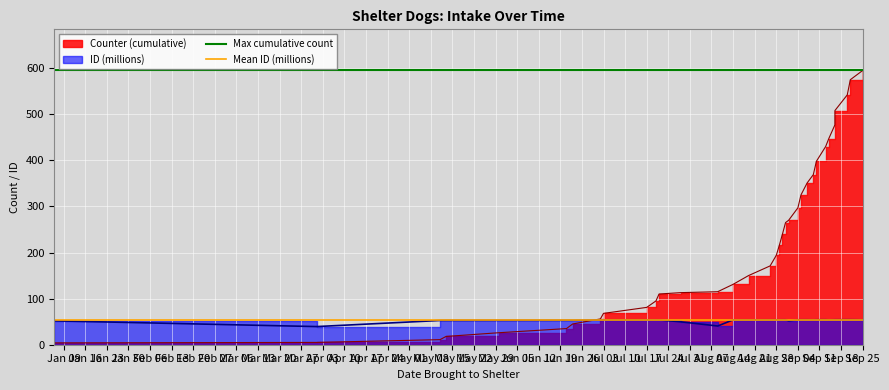

What is the maximum value for Max cumulative count?

595.0